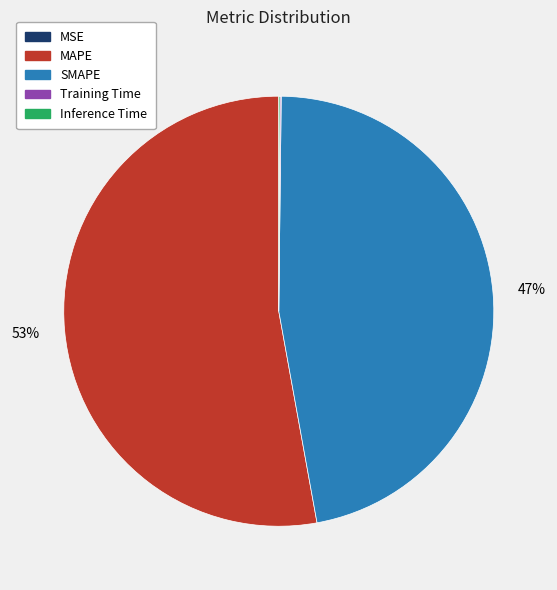

True or false: SMAPE accounts for 59% of the total.

False